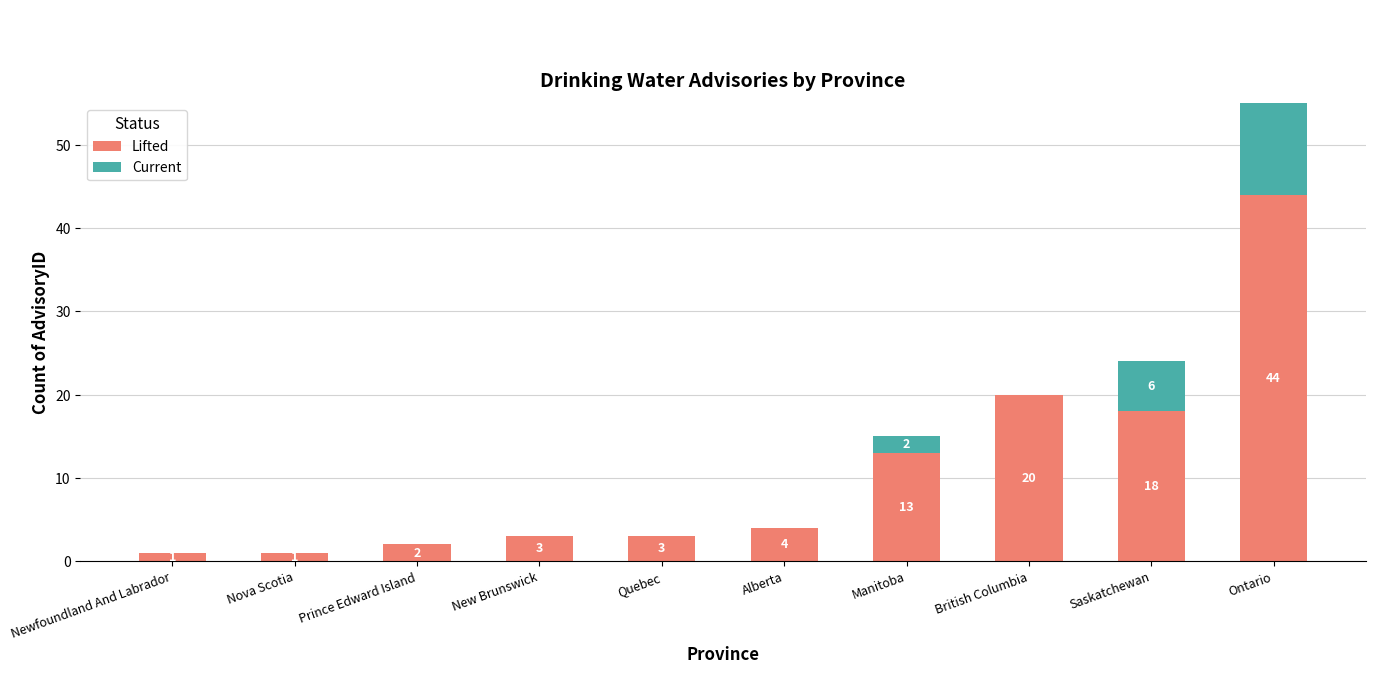

How many groups of bars are there?

10